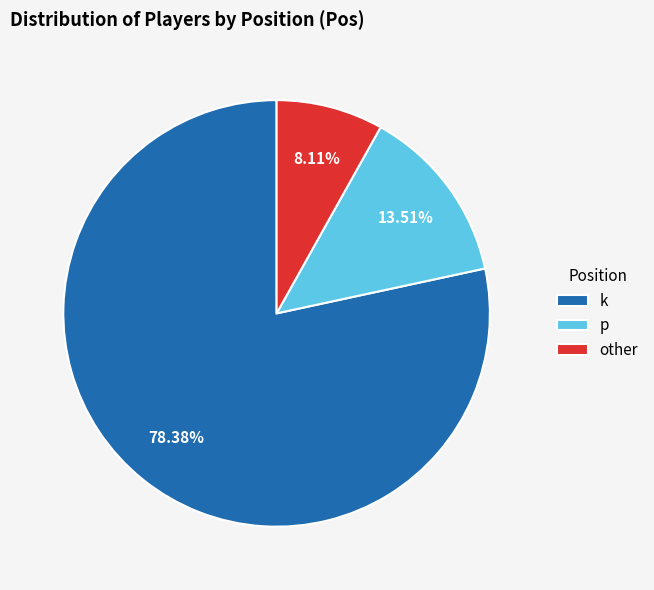

Which category accounts for the majority?

k